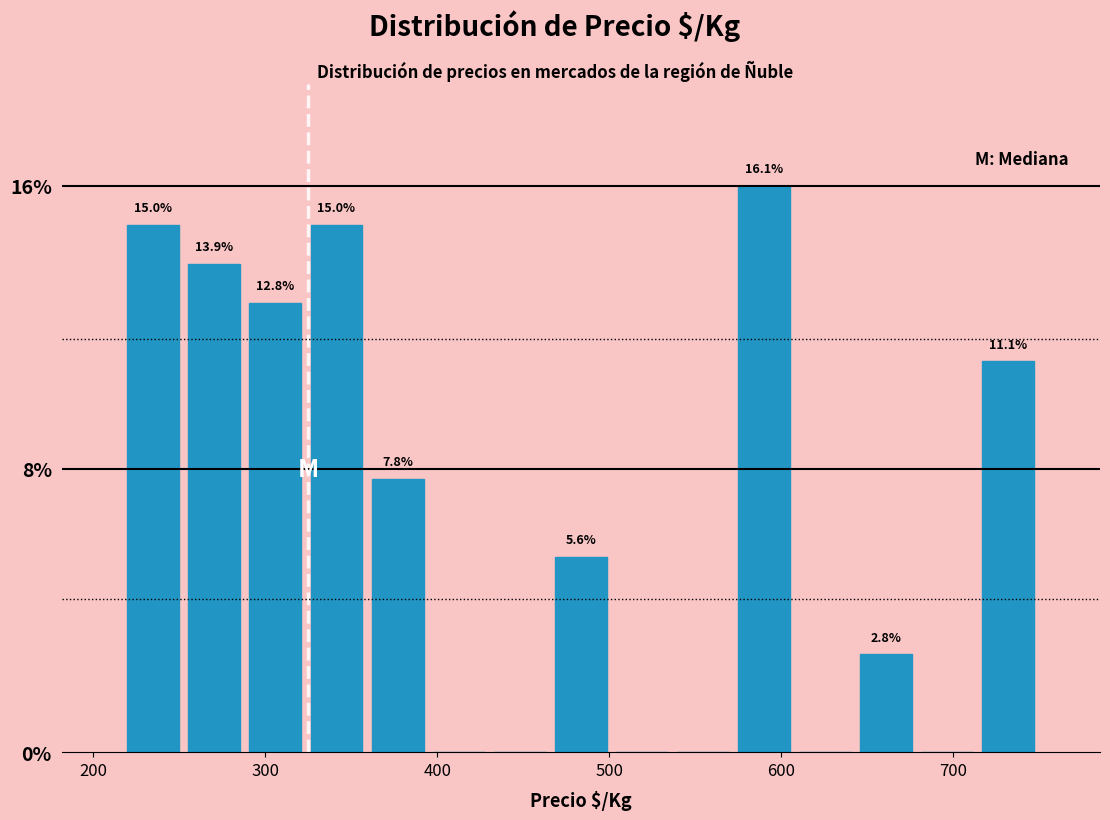

Around what value on the x-axis is the tallest bar? Give the approximate position of its centre, as read against the axis.

590